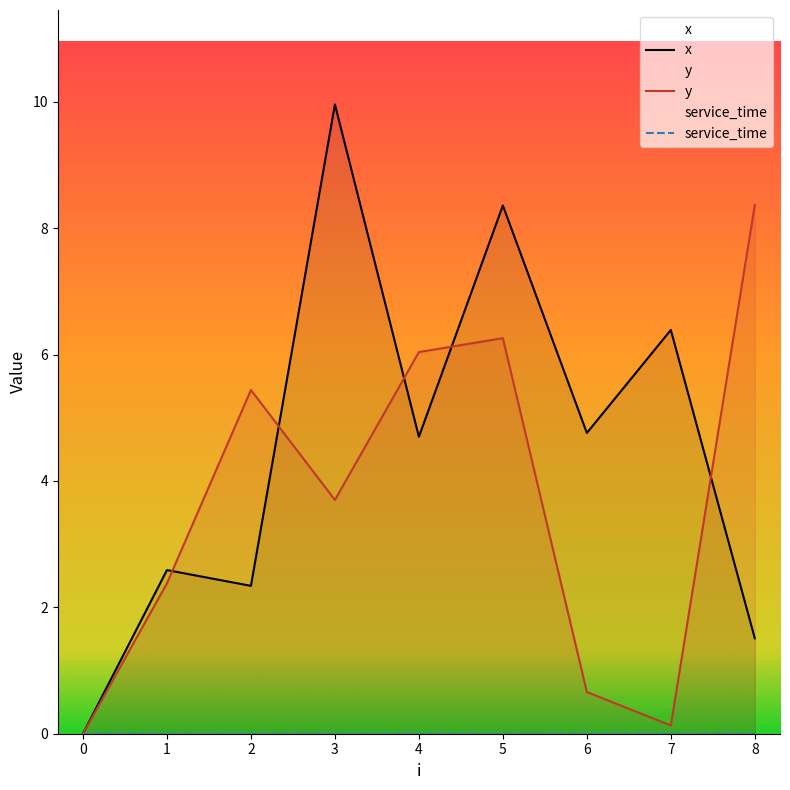

Rank the categories by y value from lowest to highest.

0, 7, 6, 1, 3, 2, 4, 5, 8